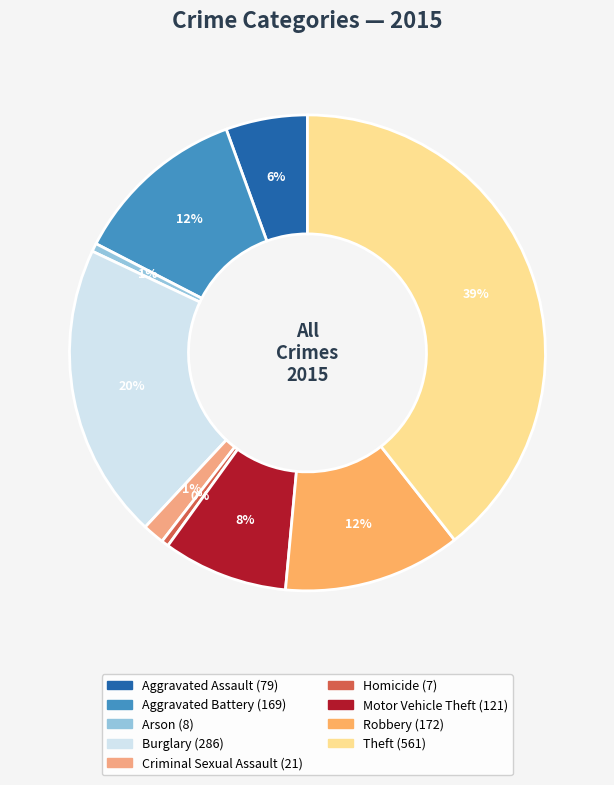

To the nearest percent, what is the combined percentage of Homicide and Motor Vehicle Theft?

9%